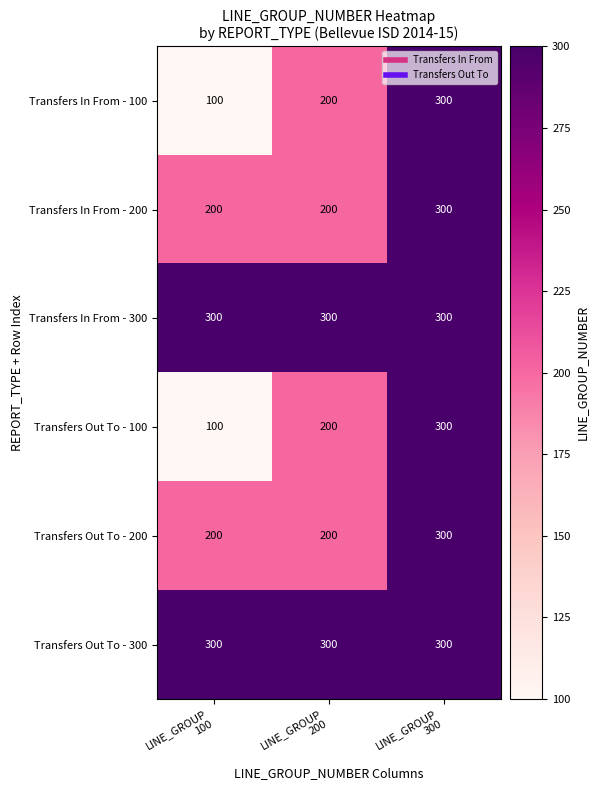

Count the Transfers In From - 200 values in the range 200 to 300.

3